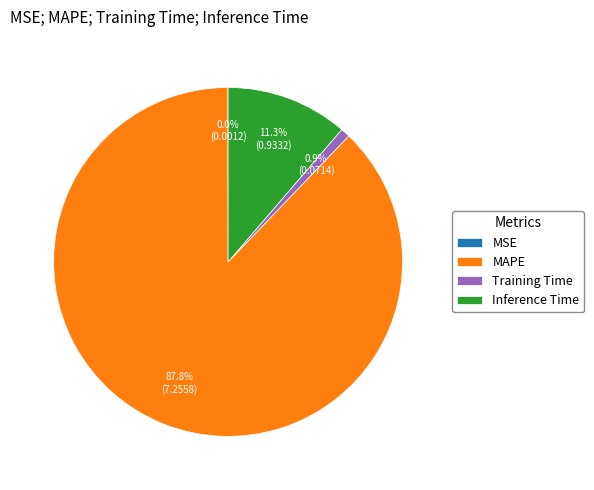

What percentage do Inference Time and MAPE together represent?

99.1%